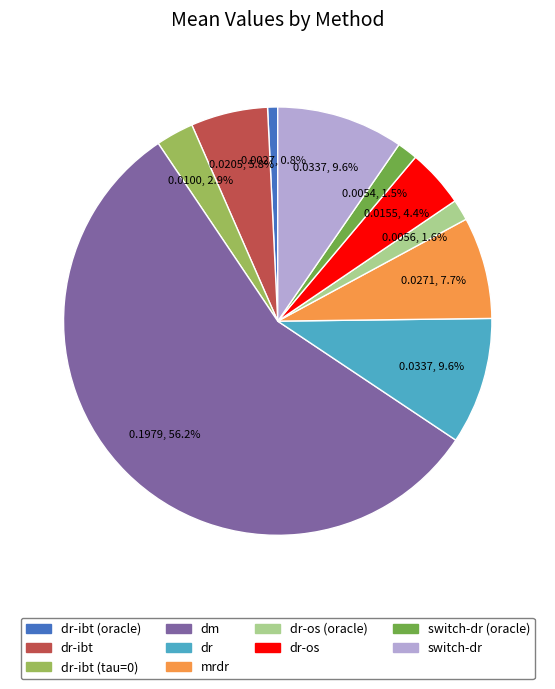

Is there a majority slice in this chart?

Yes